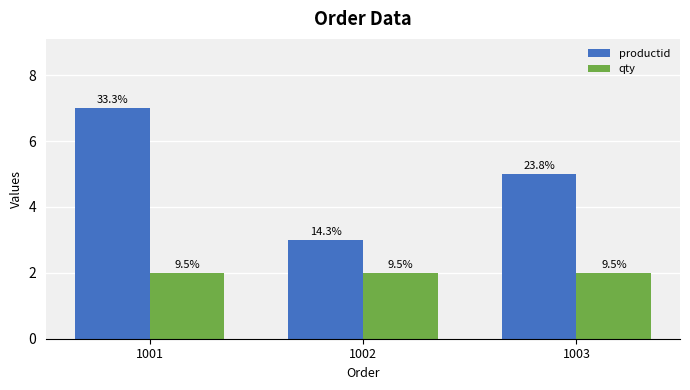

How many bars are there in each group?

2